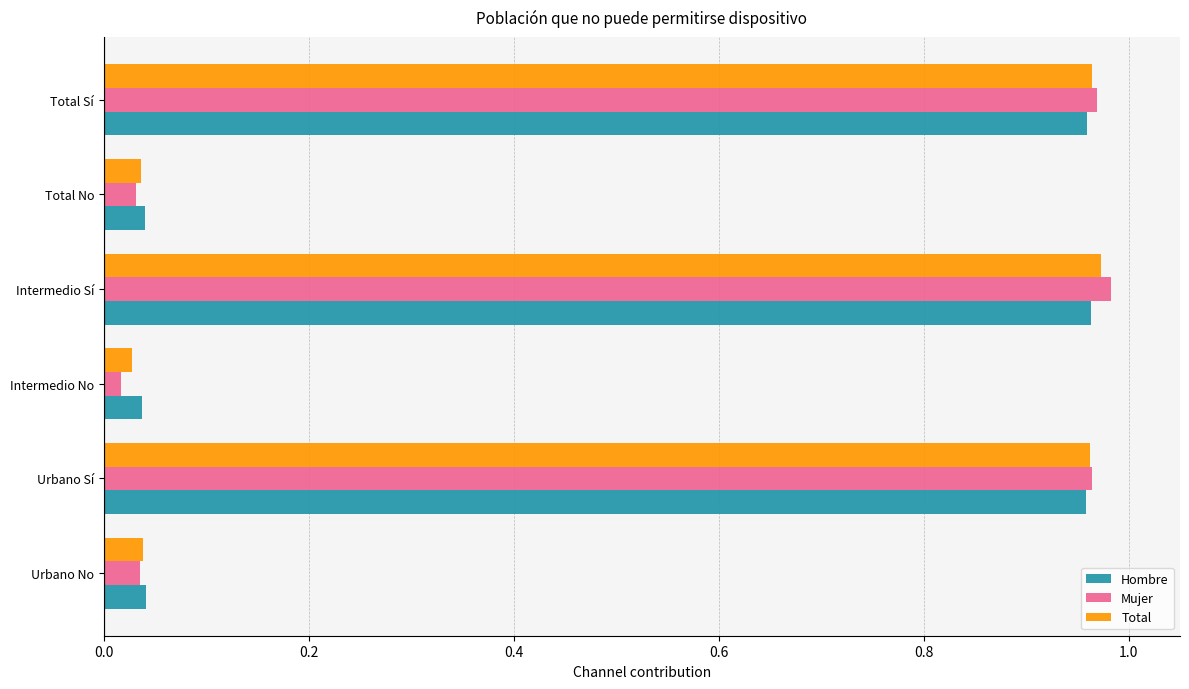

What is the difference between the Total values at Total No and Intermedio Sí?

0.9